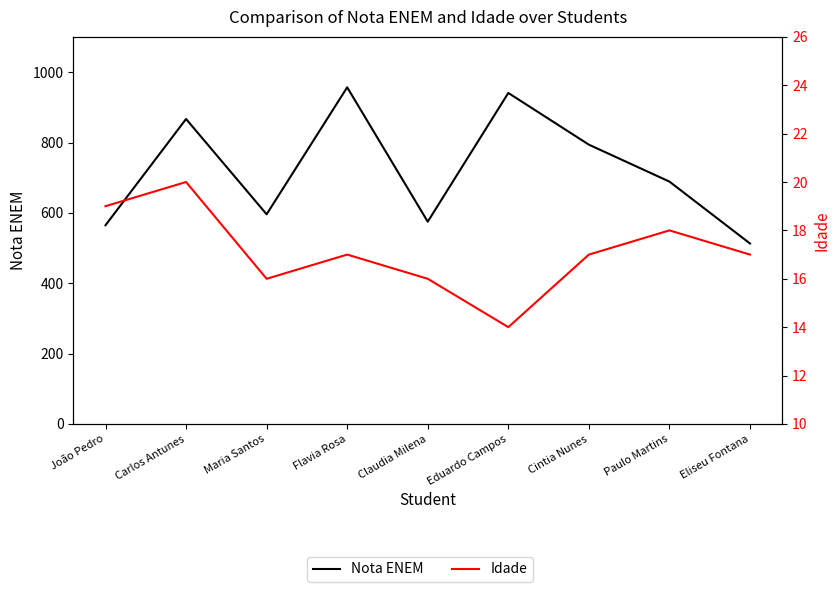

The value of Idade at Cintia Nunes is 17. True or false?

True